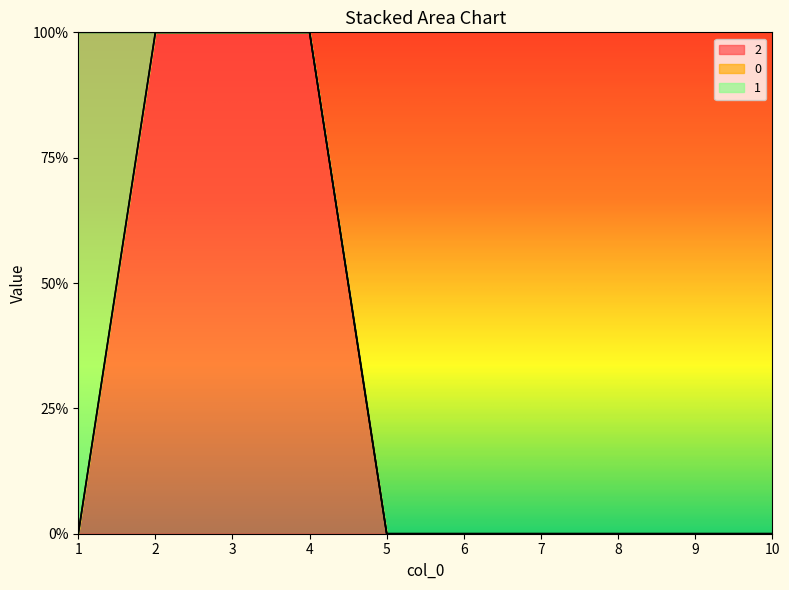

Is the value of 2 at 10 greater than the value of 1 at 5?

No